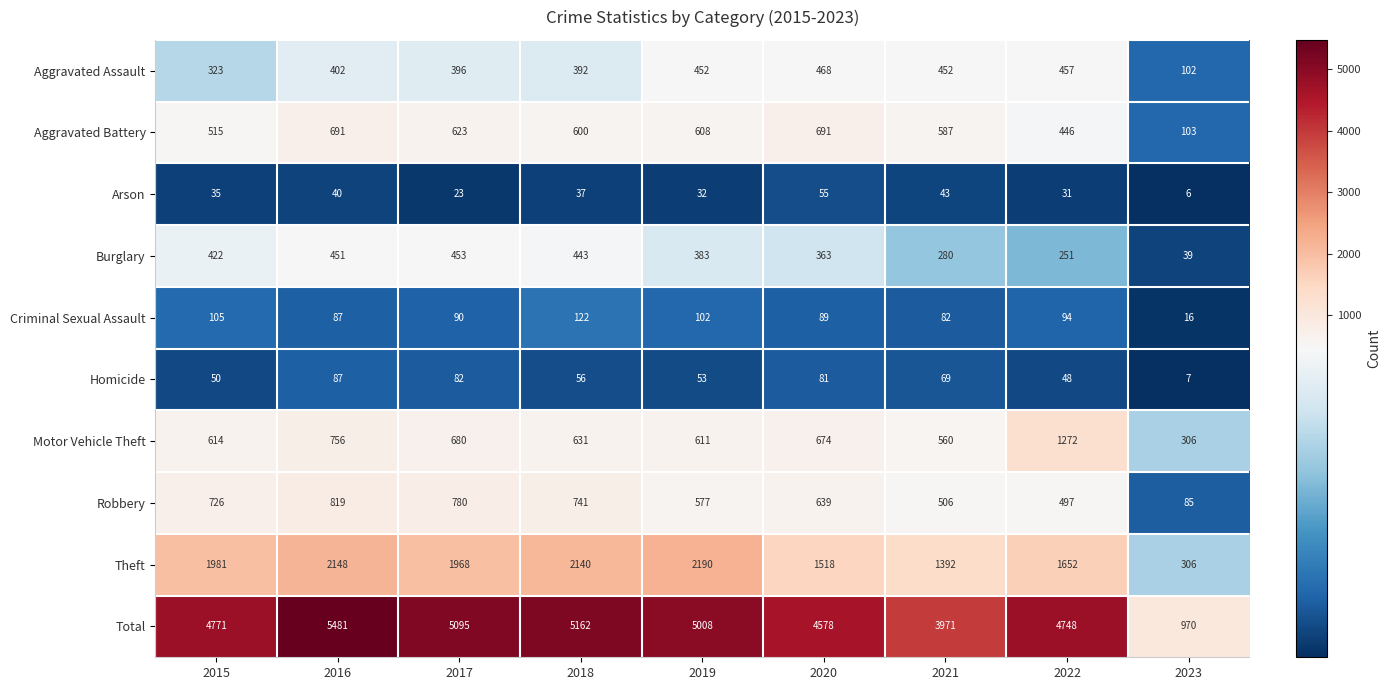

Is the value of Criminal Sexual Assault at 2019 greater than the value of Arson at 2023?

Yes